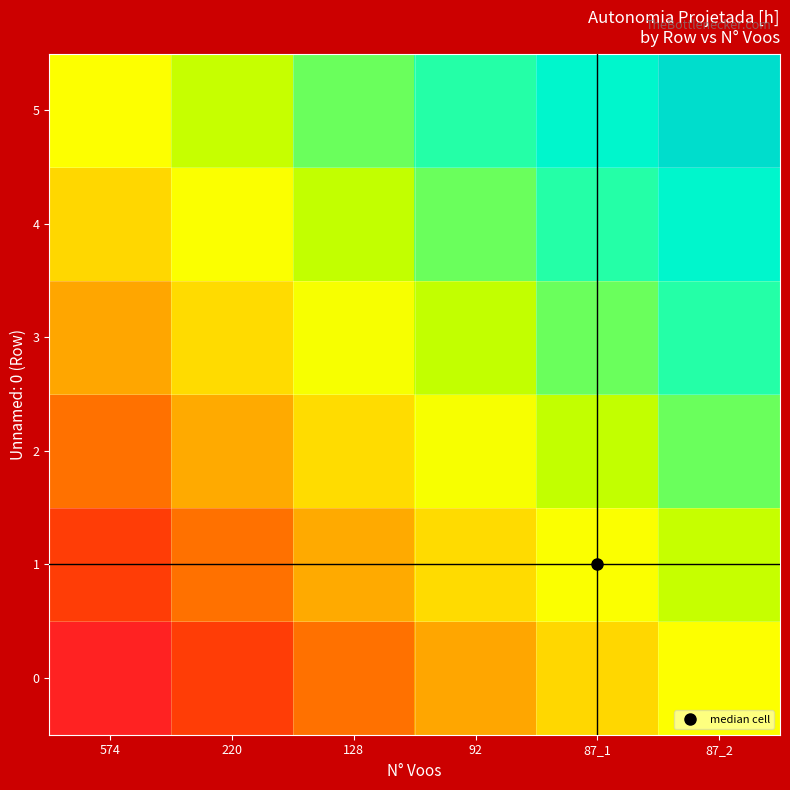

Between 87_2 and 220, which is larger?

87_2